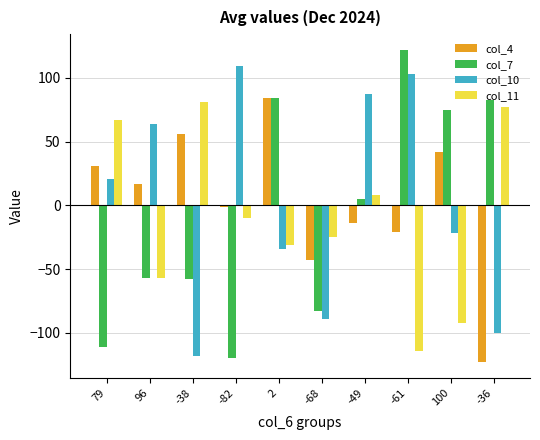

What is the average value of the col_4 series?

3